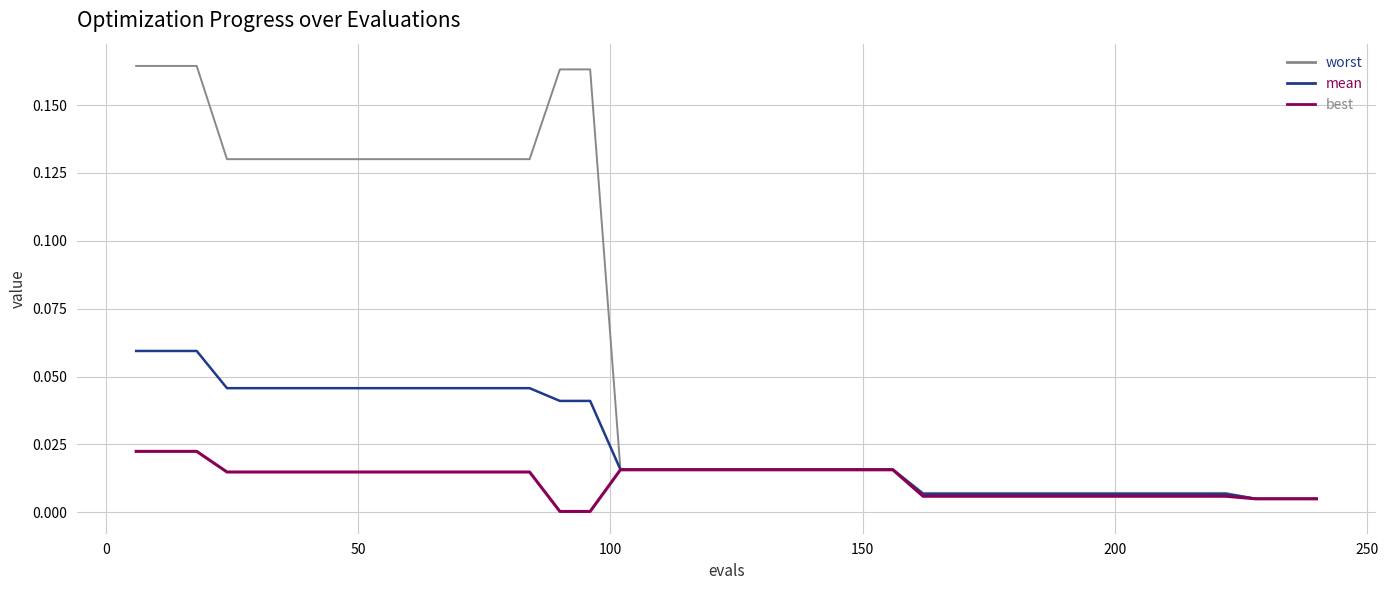

Which series has the widest spread of values?

worst